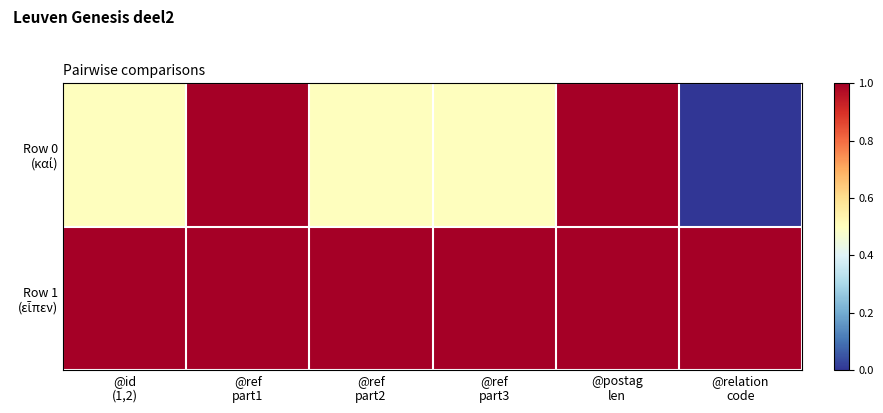

At @ref part1, list the series in order from largest to smallest.

Row 0 (καί), Row 1 (εἶπεν)